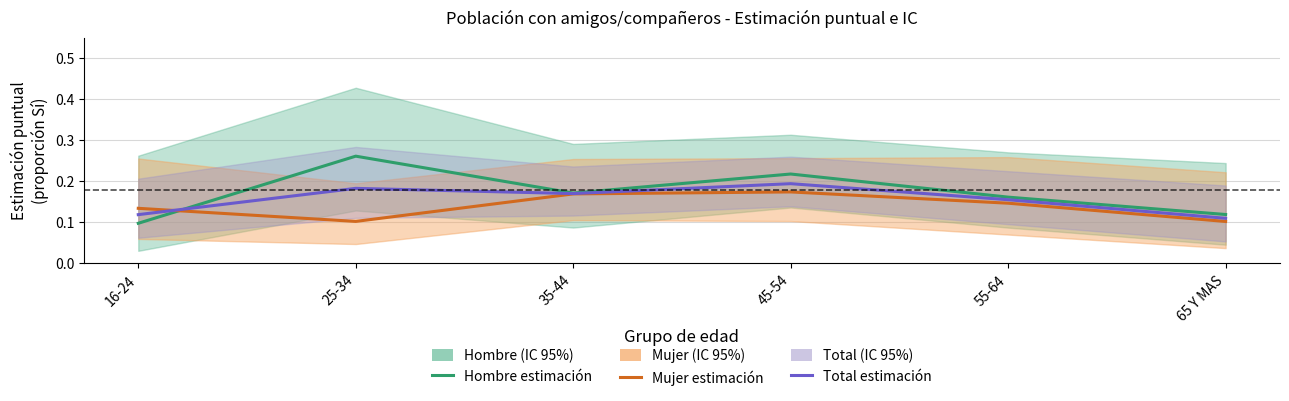

How many times do Mujer and Hombre cross each other?

1